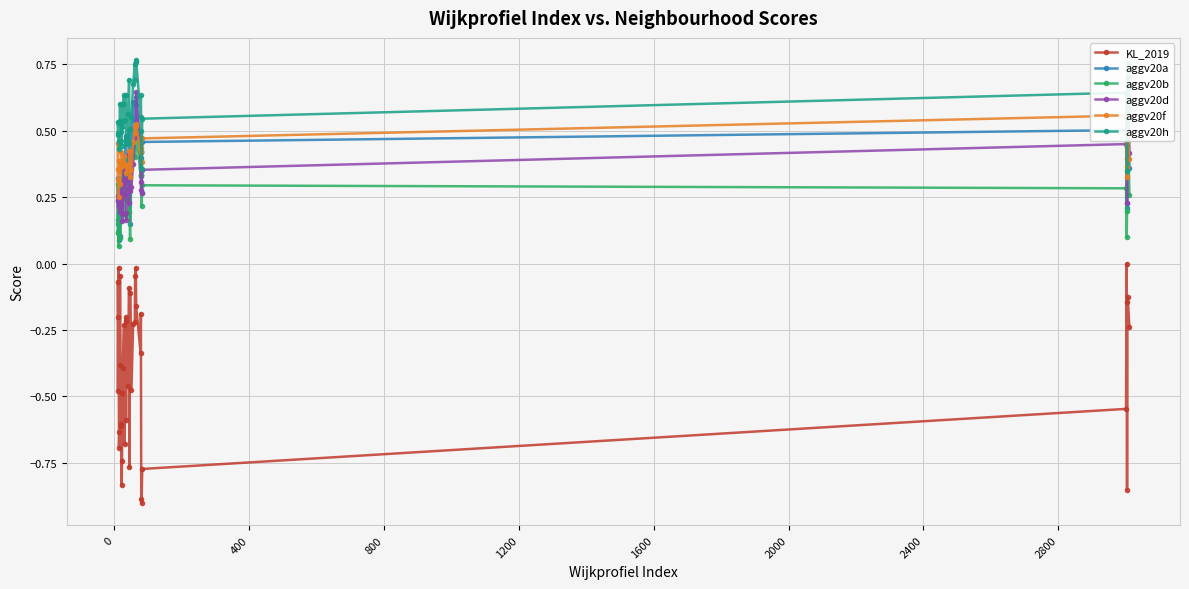

How many interior local valleys does the KL_2019 series have?

12